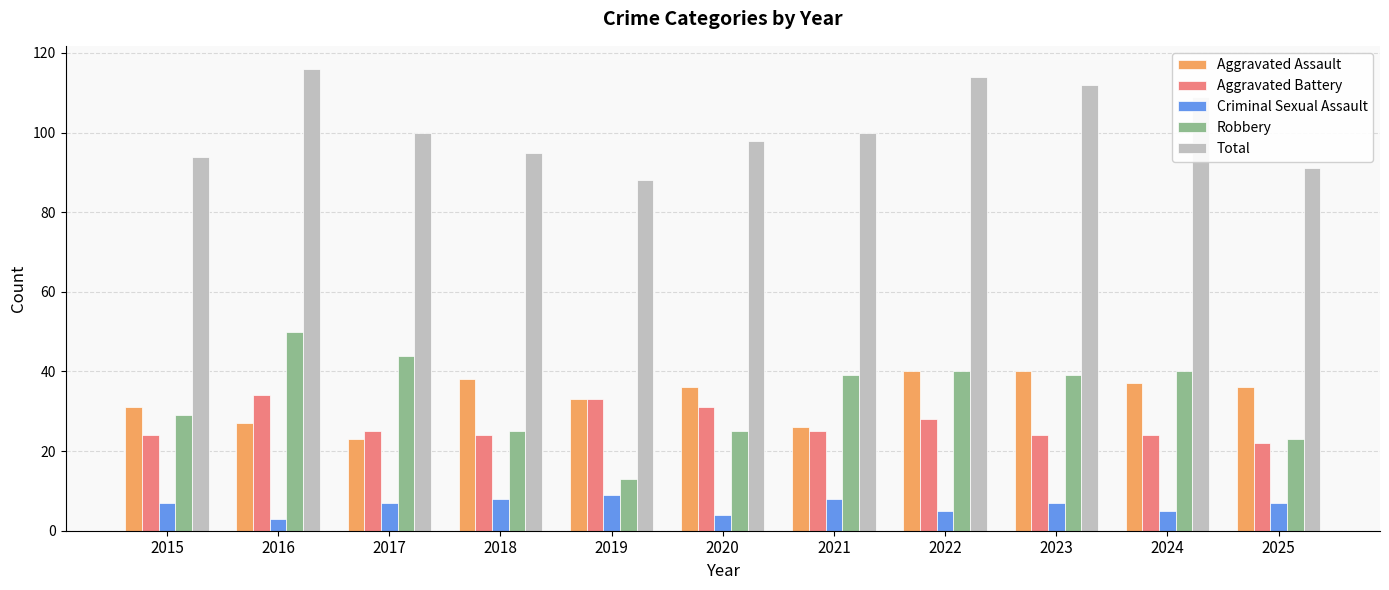

Reading left to right, what are all the values shown in this chart?

Aggravated Assault: 31	27	23	38	33	36	26	40	40	37	36
Aggravated Battery: 24	34	25	24	33	31	25	28	24	24	22
Criminal Sexual Assault: 7	3	7	8	9	4	8	5	7	5	7
Robbery: 29	50	44	25	13	25	39	40	39	40	23
Total: 94	116	100	95	88	98	100	114	112	109	91